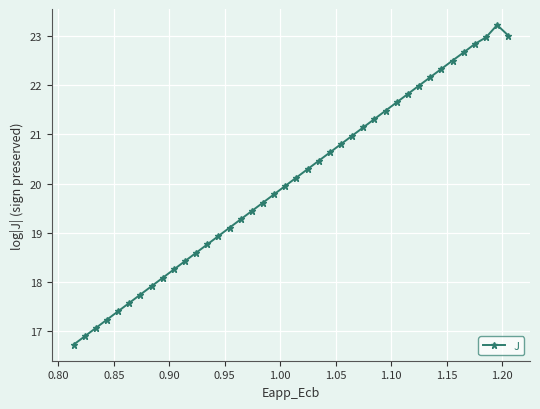

What is the minimum value shown in the chart?

16.7